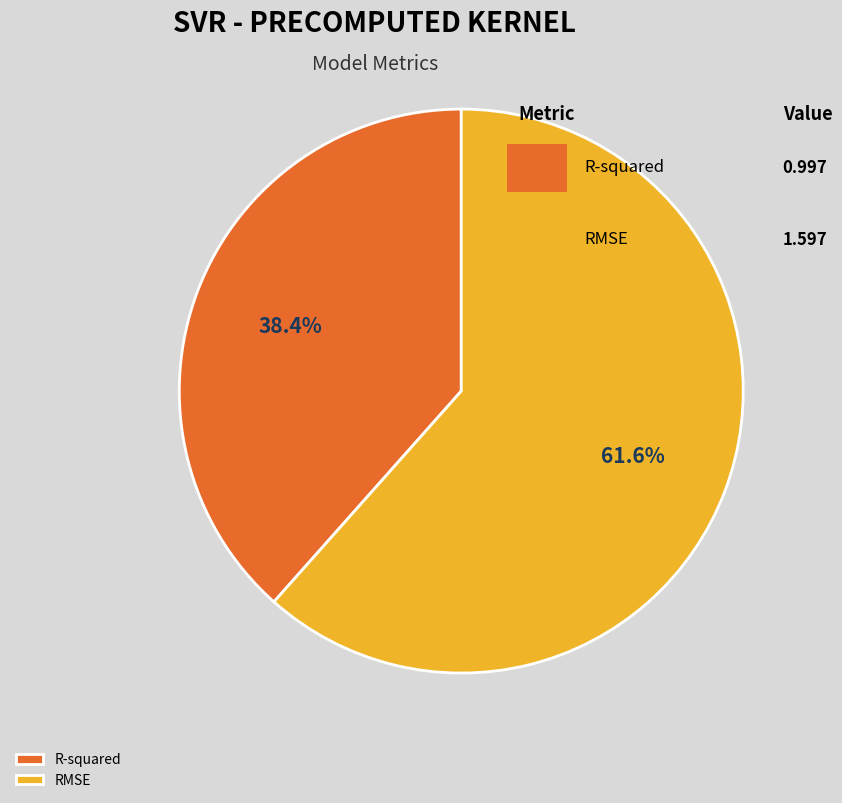

Approximately how many times larger is the value at R-squared compared to RMSE?

0.6